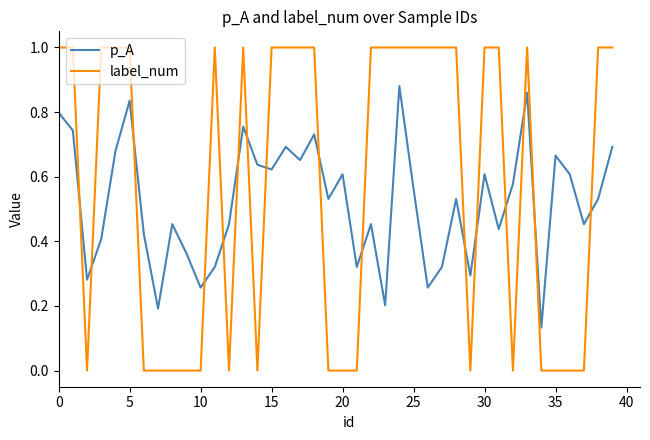

After their last crossing, which series has the higher values: label_num or p_A?

label_num